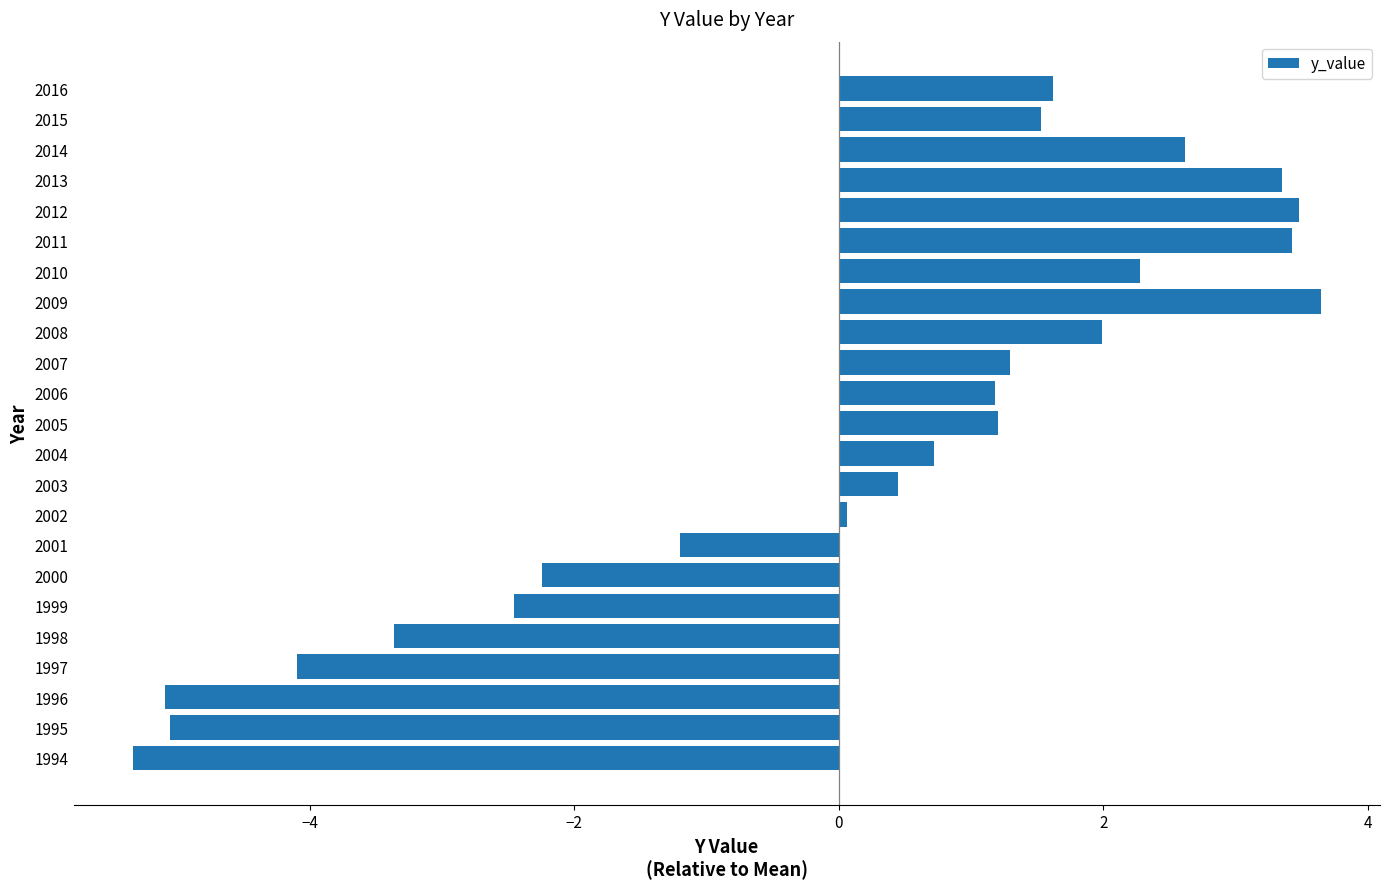

What is the approximate value at 1998?

-3.4